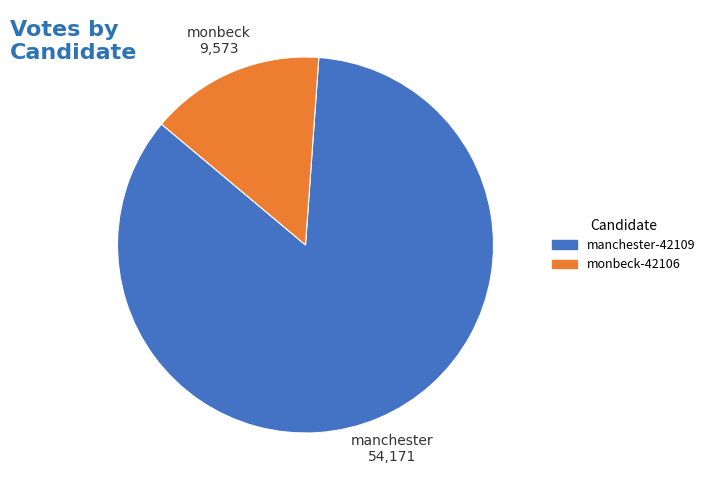

Does any single category account for the majority?

Yes